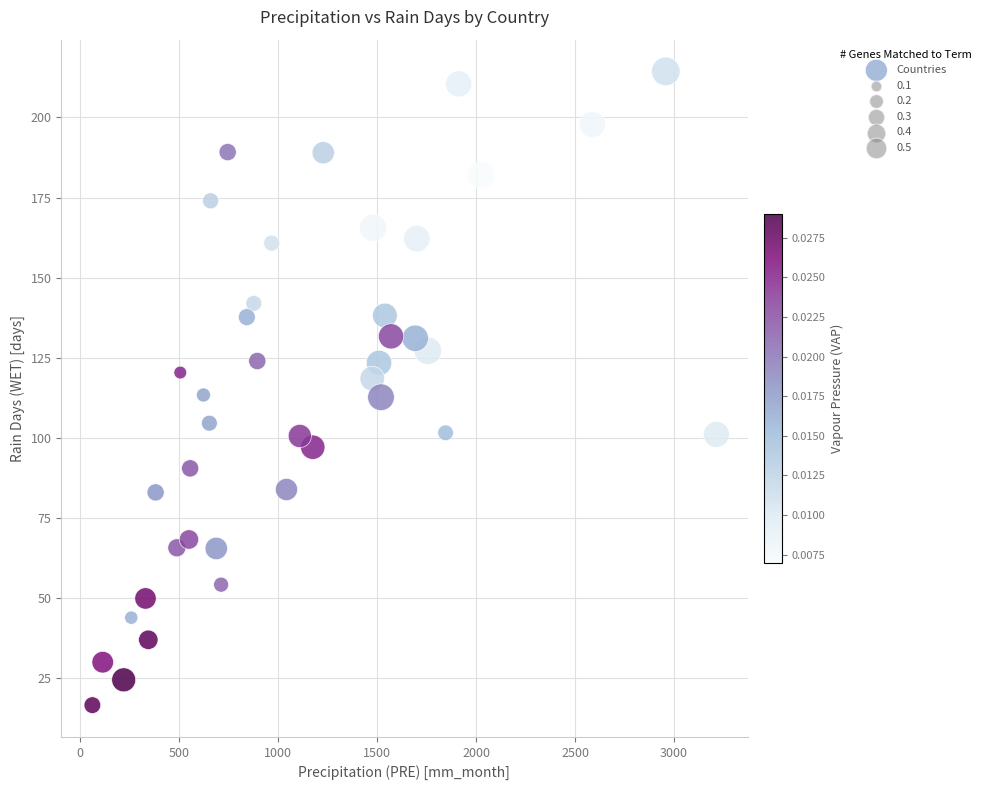

What is the range of X values (max minus min)?

3151.1